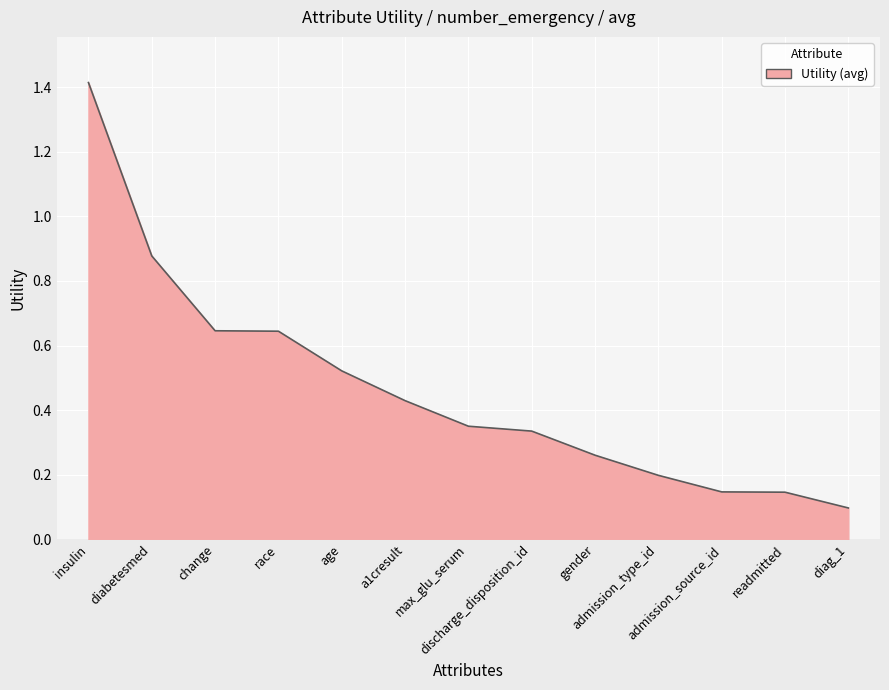

Where is the data nearest to the value 0?

diag_1